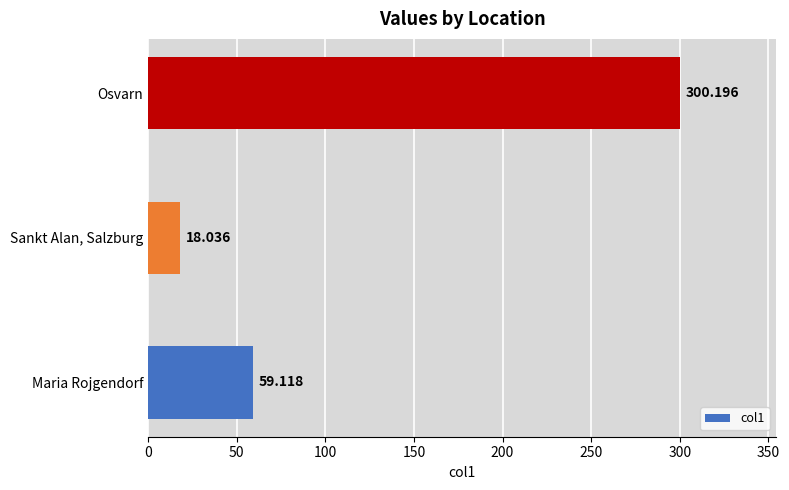

Which category has the highest value across all series?

Osvarn